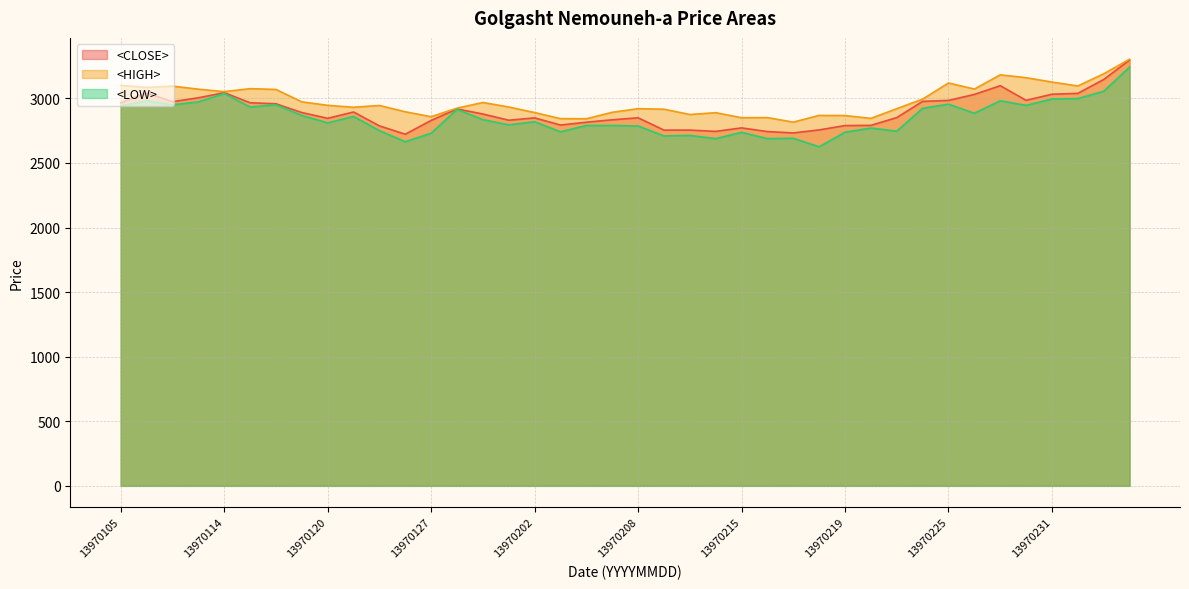

True or false: <LOW> and <HIGH> intersect in this chart.

False